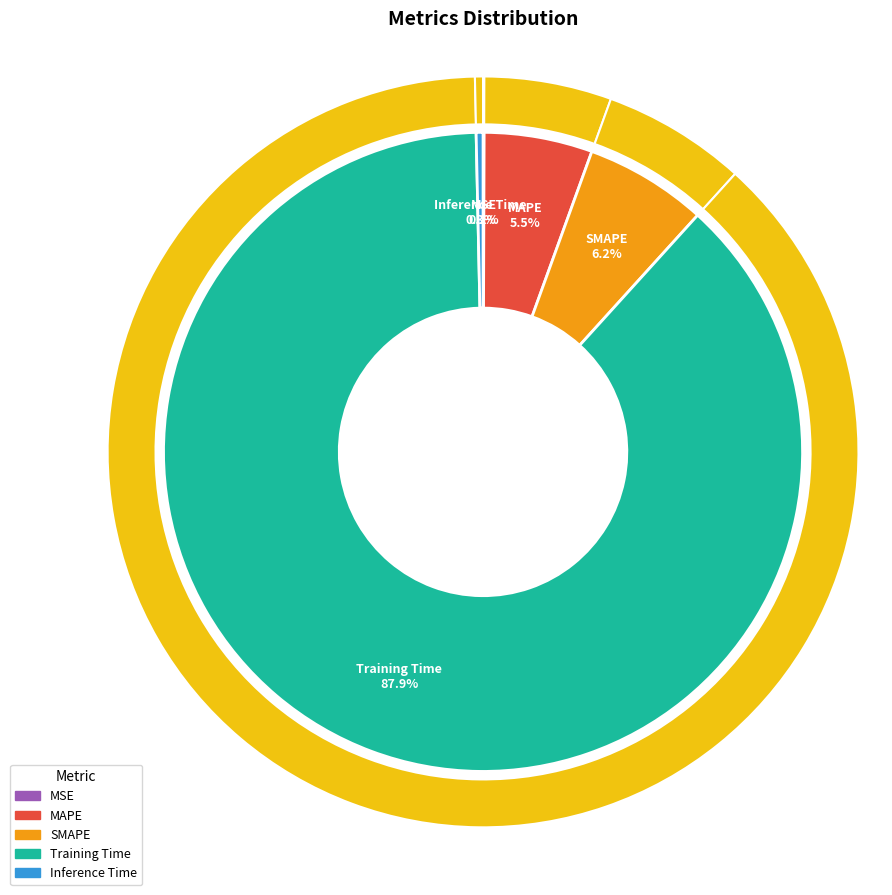

Which slice represents more than half of the pie?

Training Time